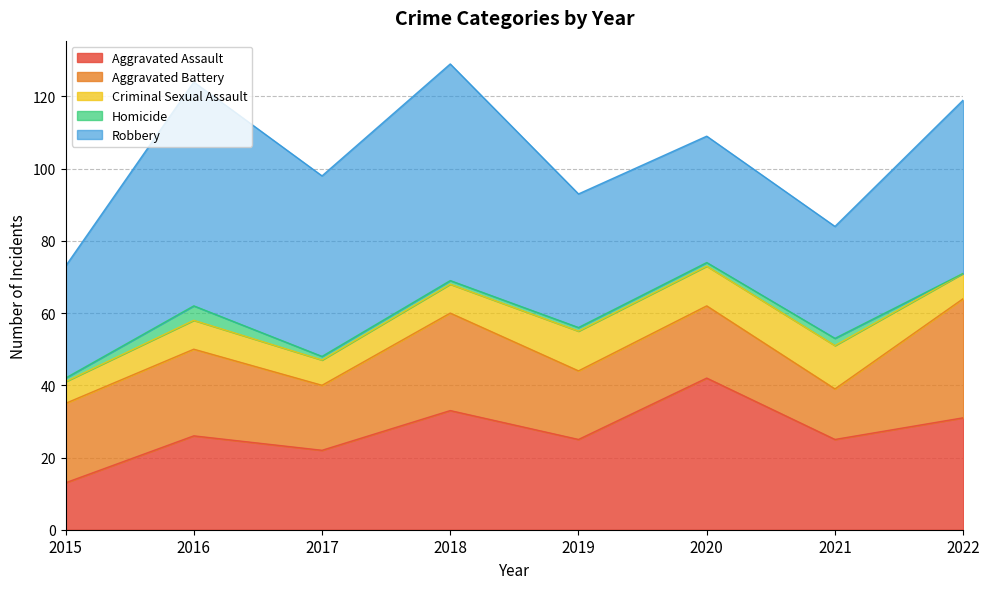

List the labels in order of Homicide value, largest first.

2016, 2021, 2015, 2017, 2018, 2019, 2020, 2022